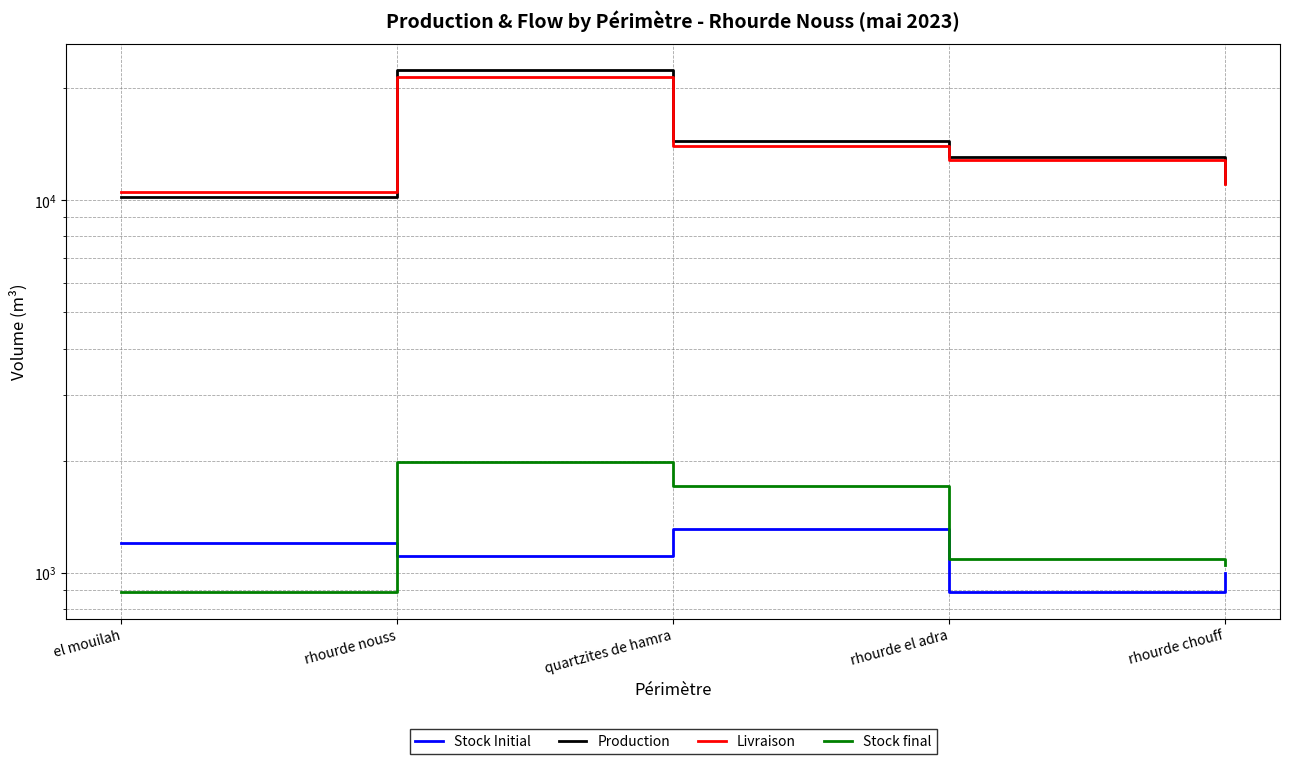

What is the greatest value displayed?

22380.9